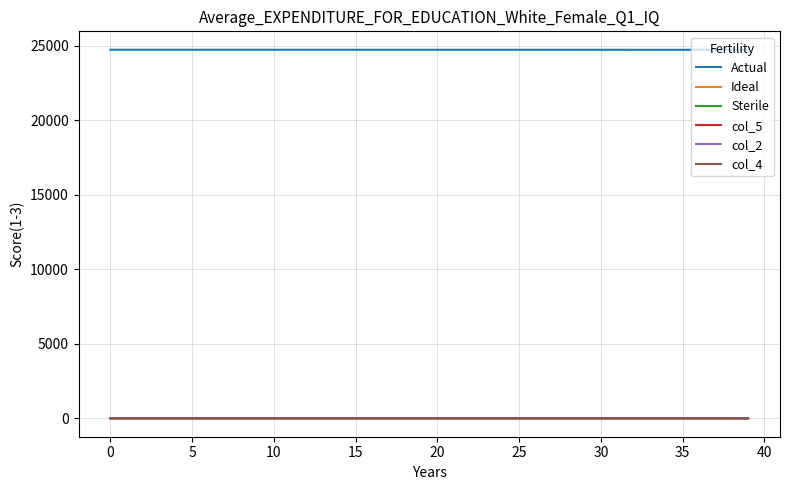

What is the greatest value displayed?

24738.0